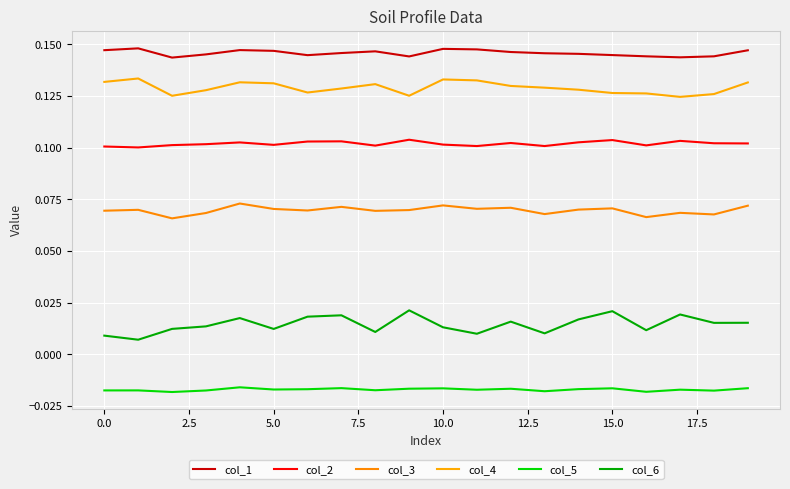

Does the chart have visible grid lines?

Yes